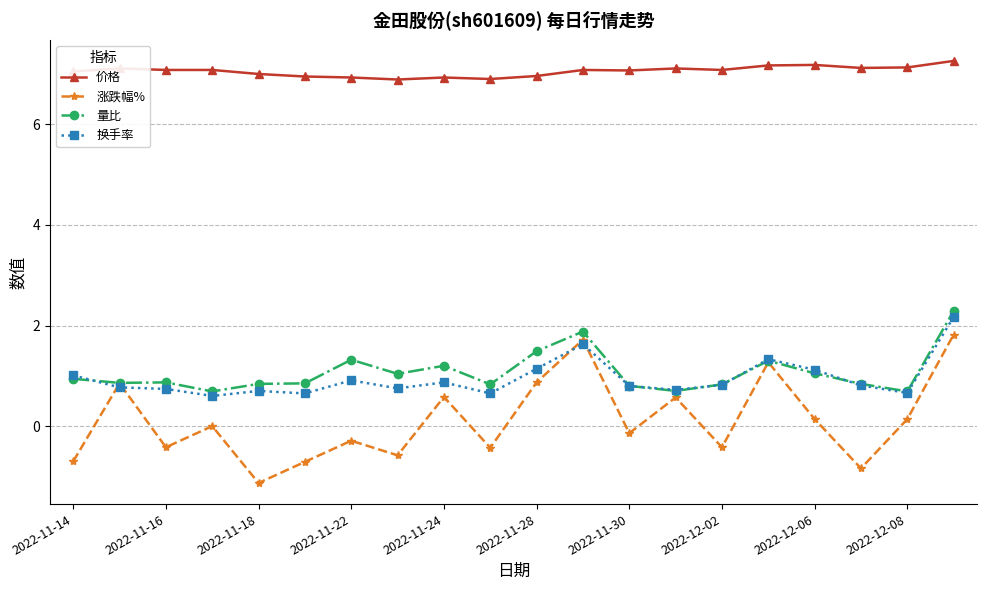

What is the minimum value shown in the chart?

-1.1